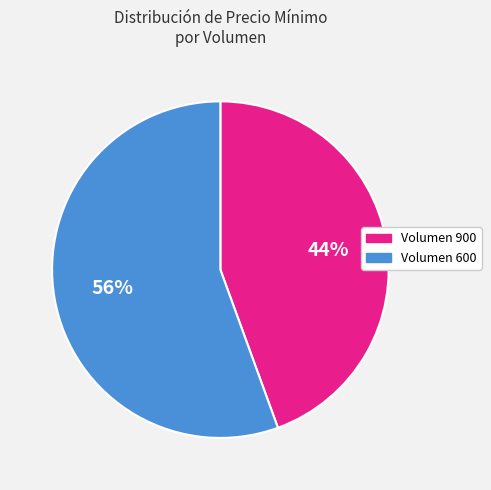

Does Volumen 600 represent more than half of the total?

Yes